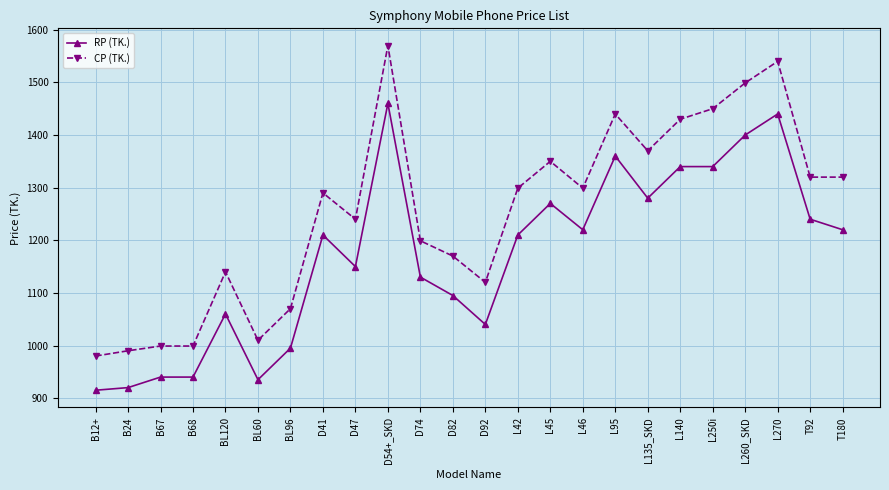

True or false: CP (TK.) has more than 0 points higher than both neighbors.

True